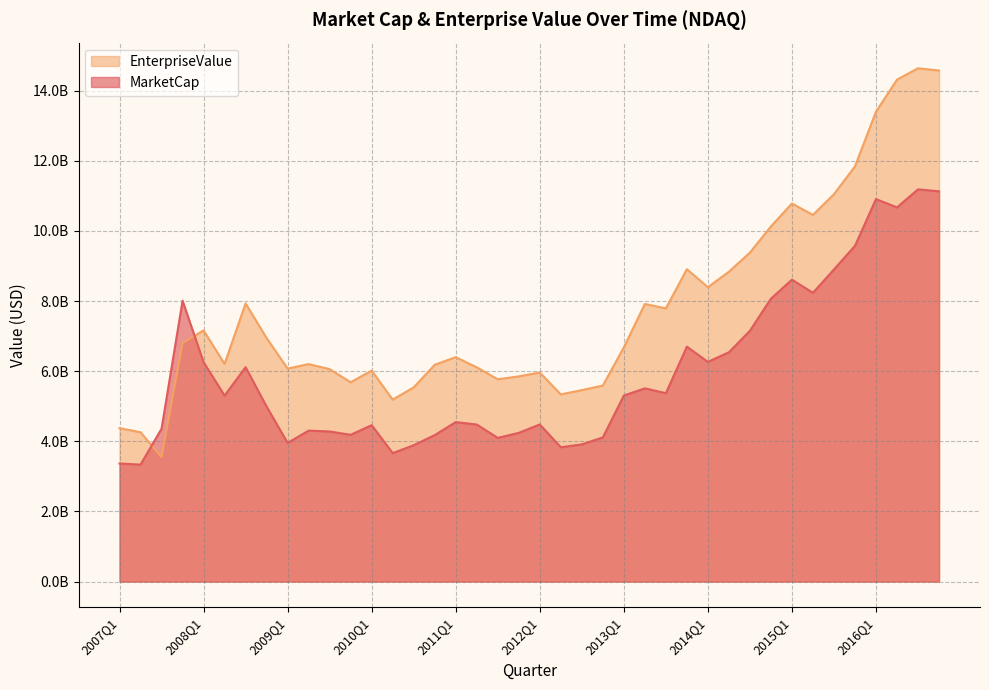

What is the approximate value of EnterpriseValue at 2010Q4?

6182480000.0